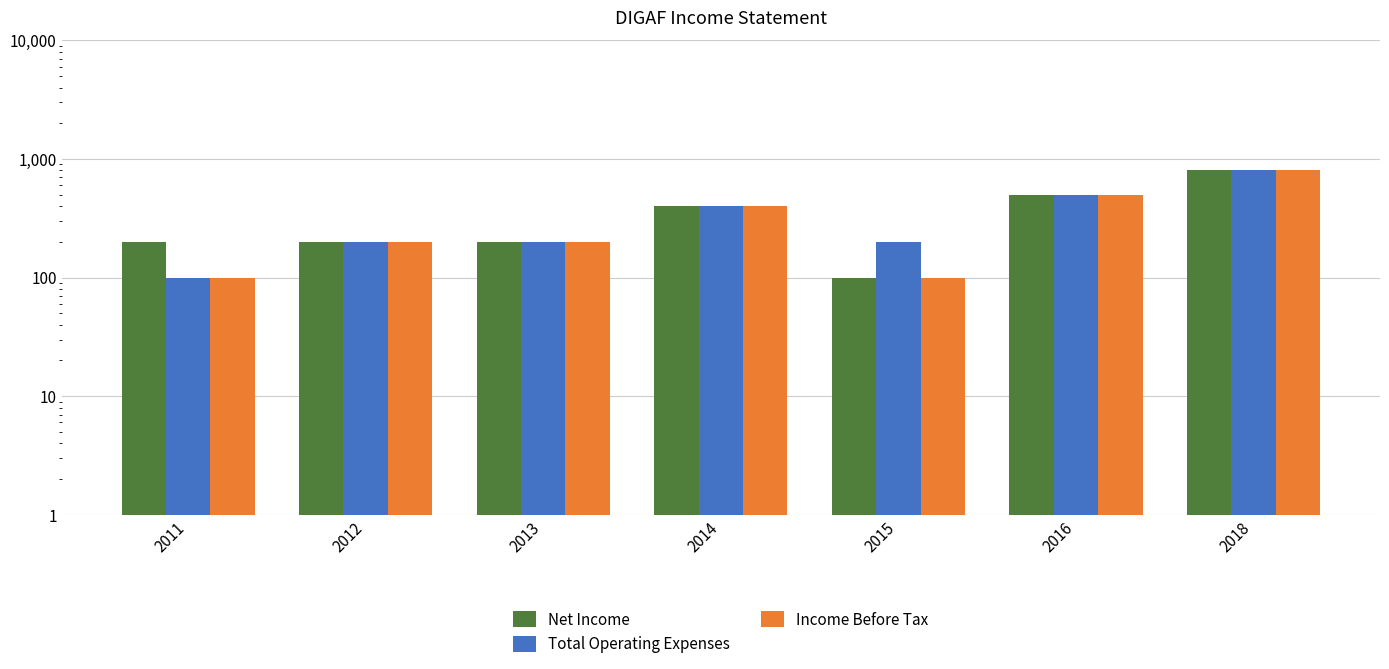

Between 2013 and 2014, which is larger?

2014